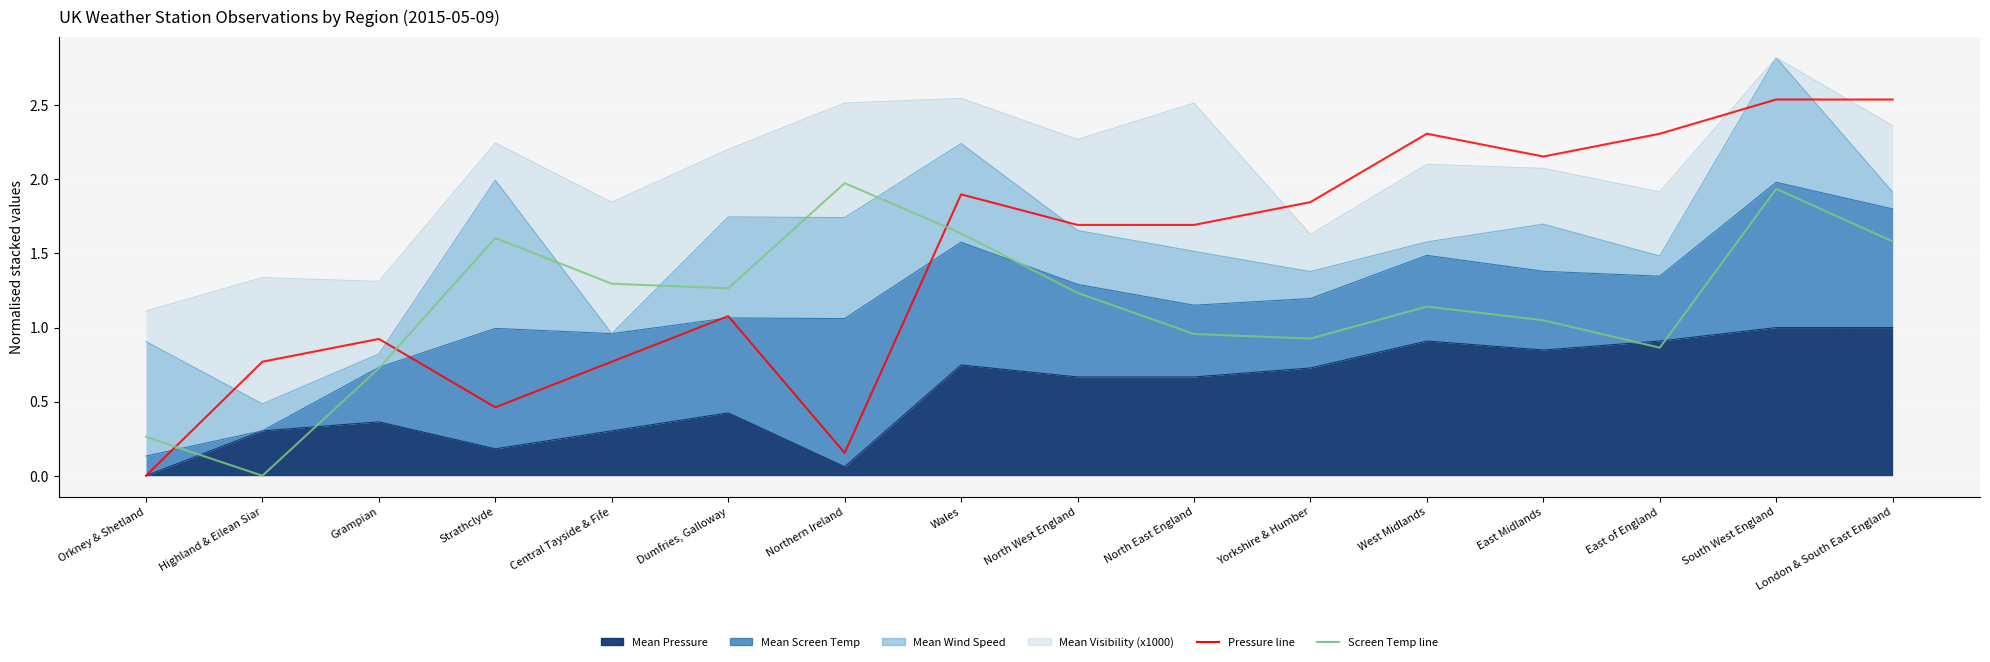

The Screen Temp line series shows 1.0 at East Midlands. True or false?

True